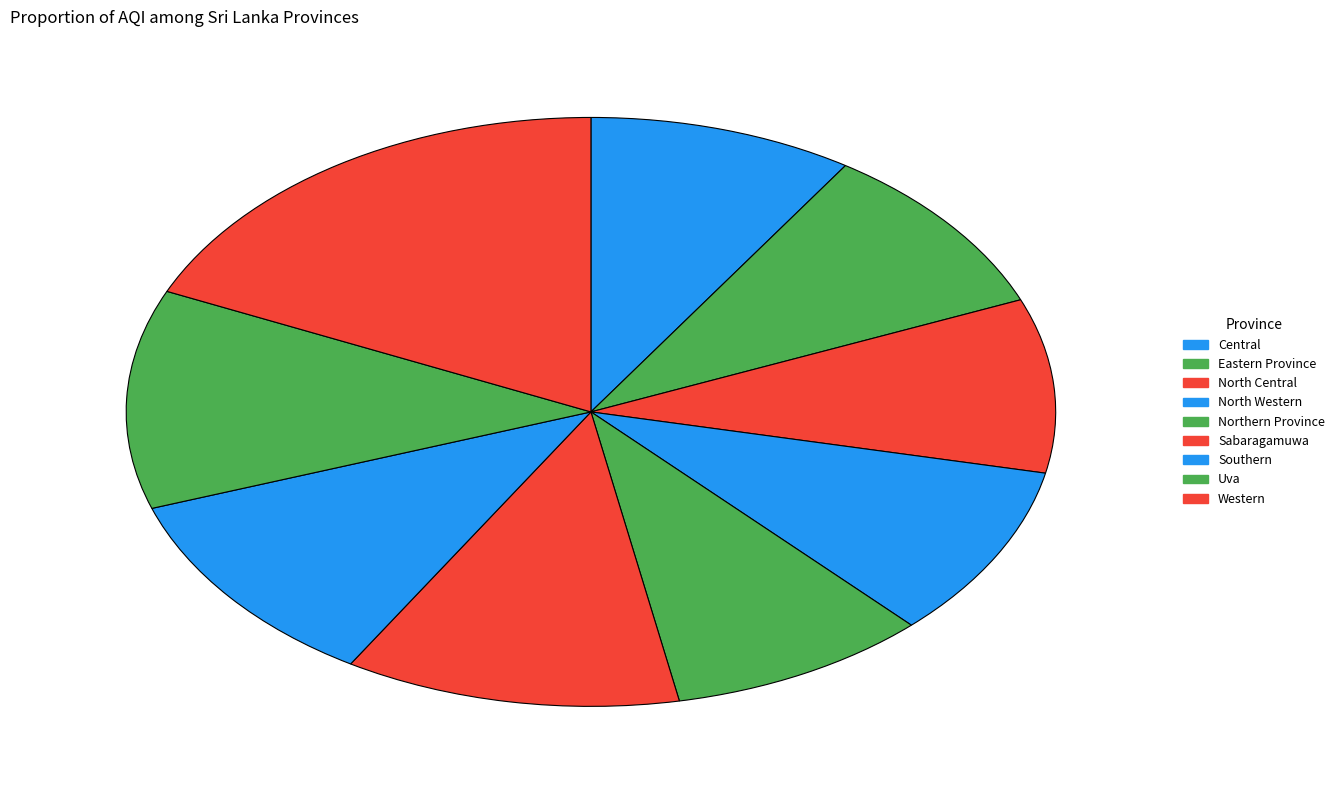

Do North Central and Northern Province together represent more than half of the pie?

No